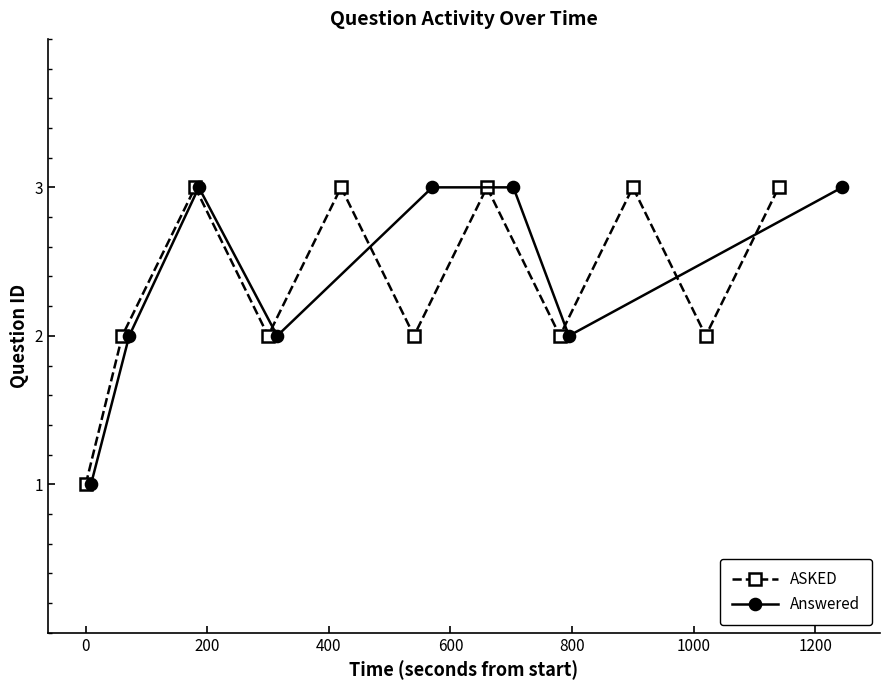

At which category does the chart reach its peak across all series?

4